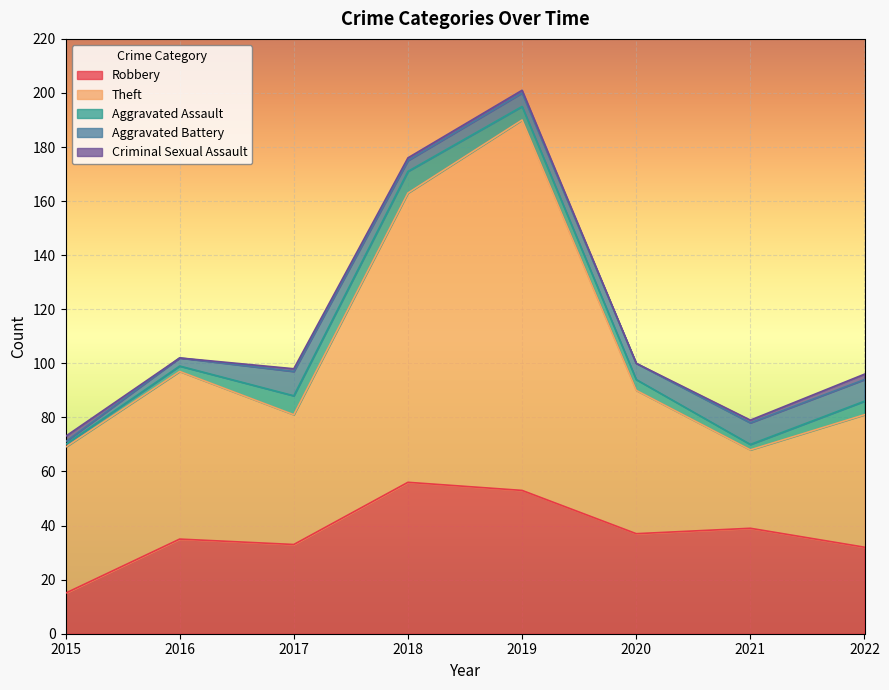

At which category is the sum across all series the highest?

2019